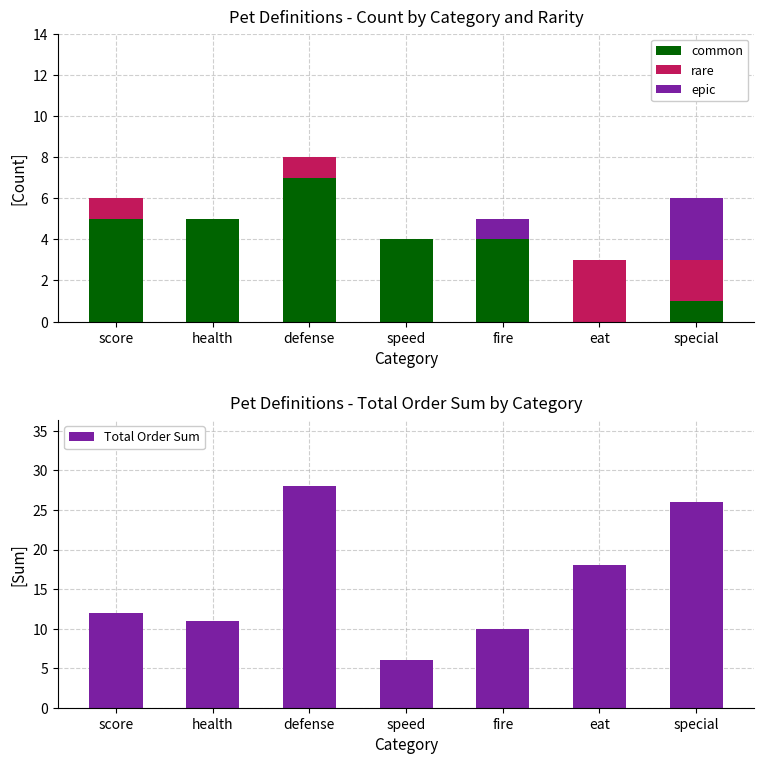

True or false: common has a value of 2 at health.

False